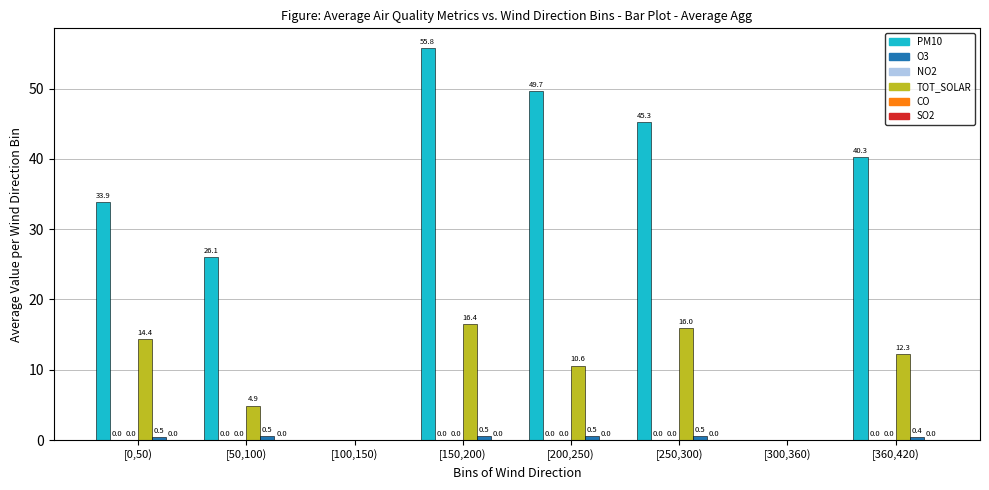

Are the bars grouped side by side (vs. stacked)?

Yes